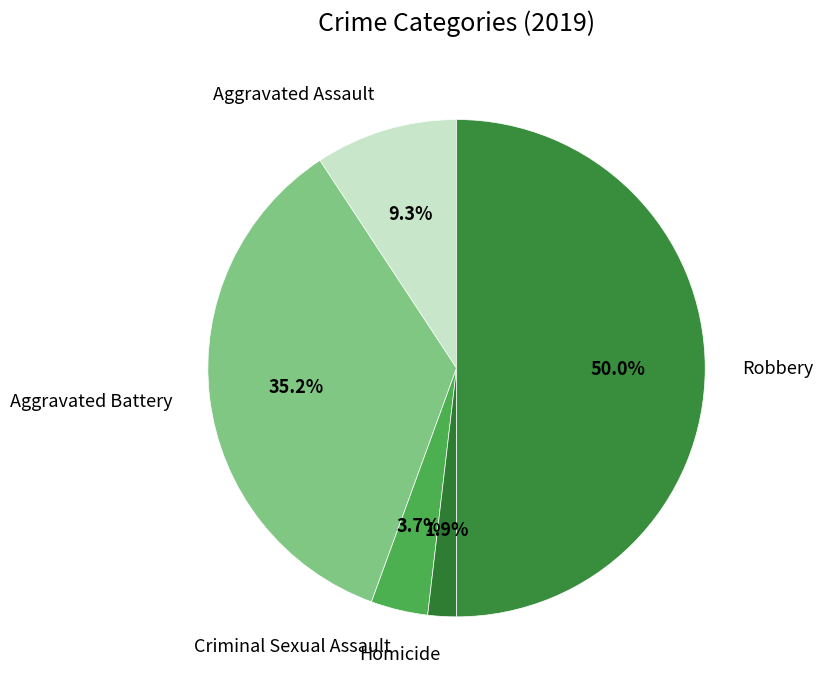

Does Aggravated Battery represent more than half of the total?

No